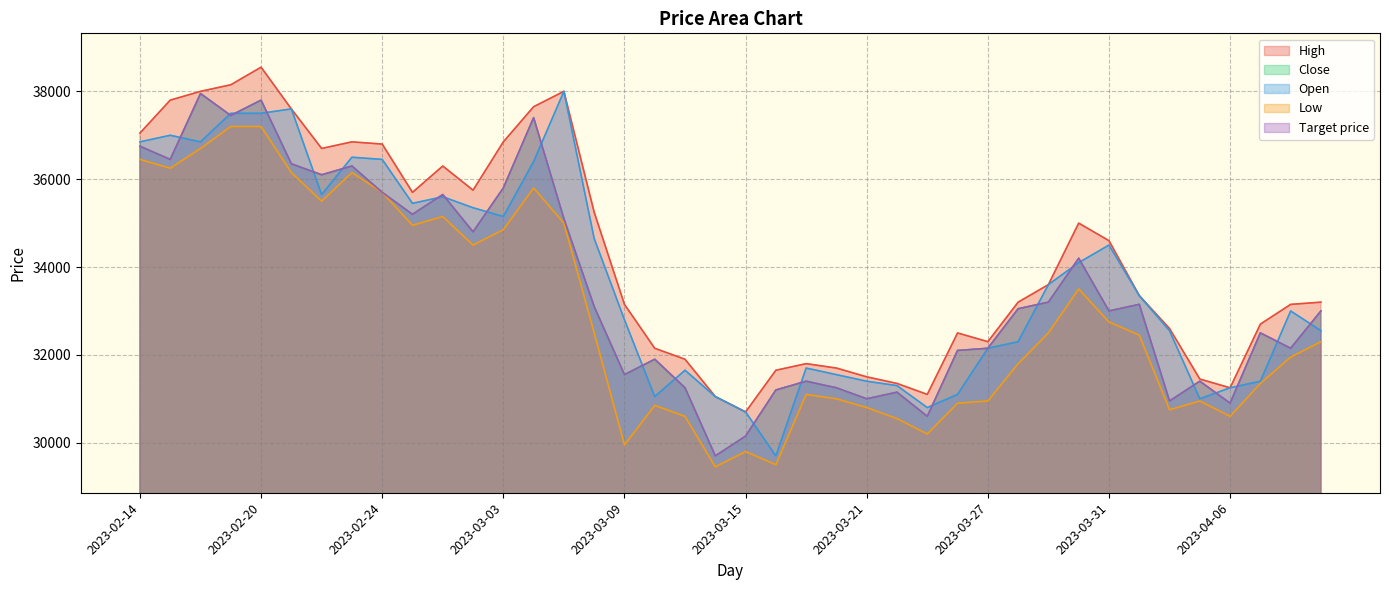

Which series changed the most between 2023-02-27 and 2023-04-11?

Open